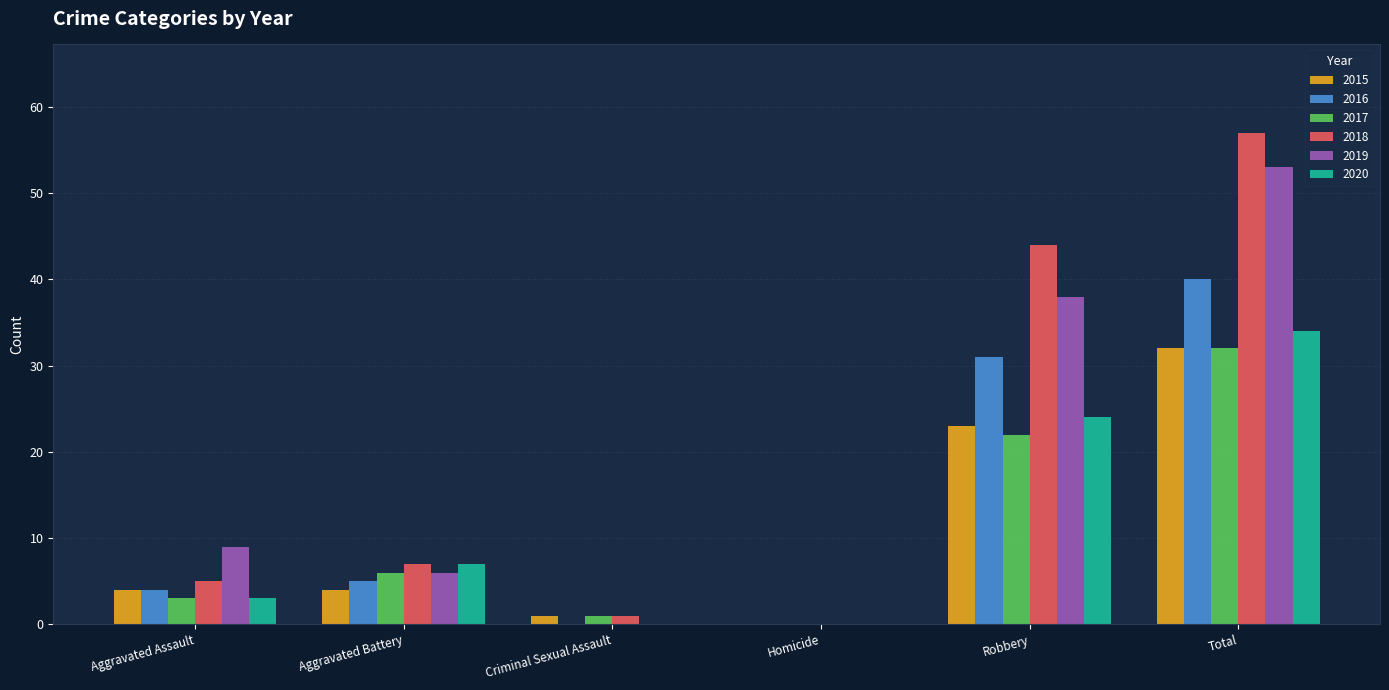

What is the sum of all 2016 values?

80